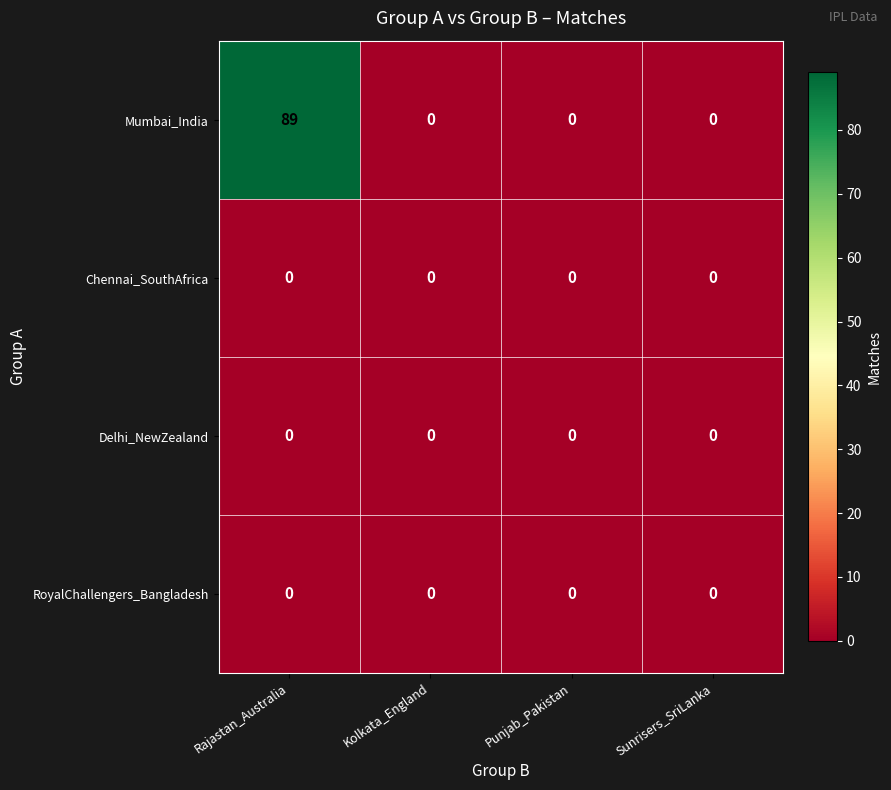

True or false: Mumbai_India has a value of 61 at Rajastan_Australia.

False